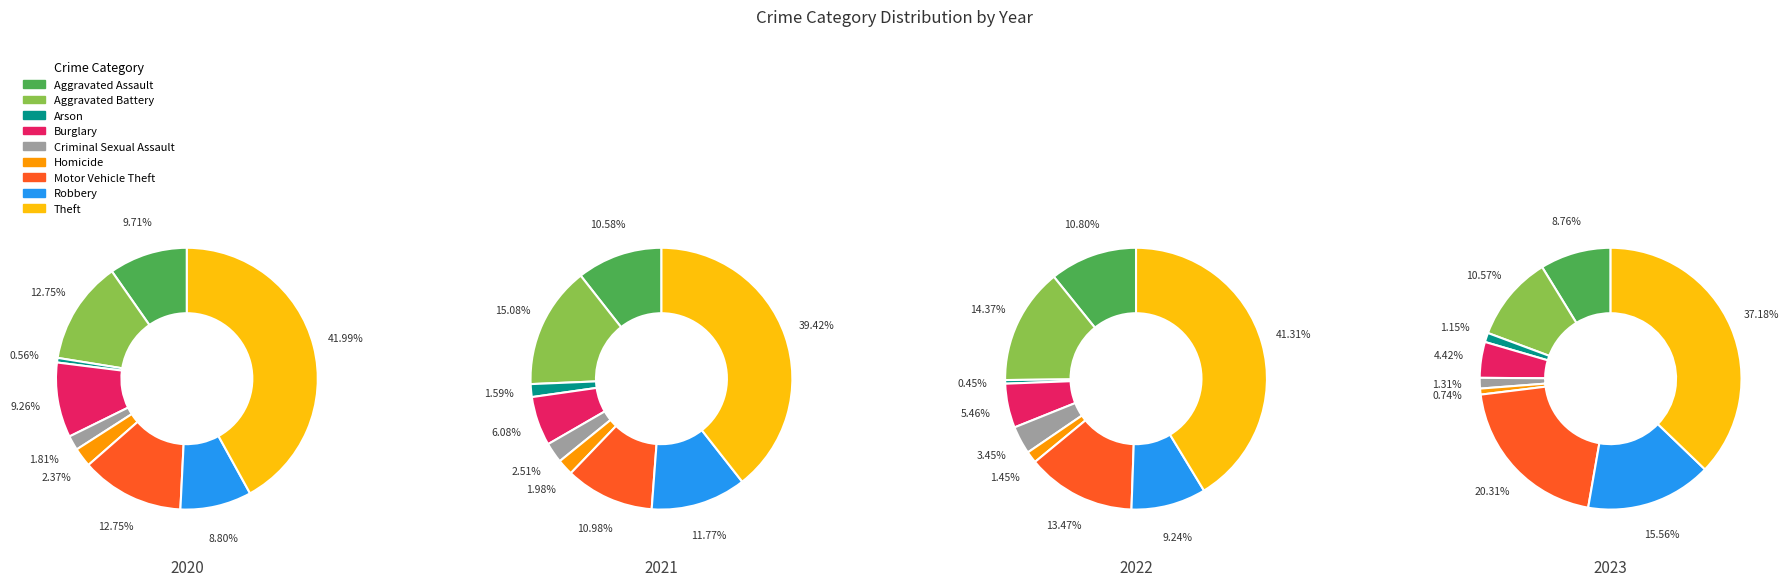

Which slice is the smallest?

Arson